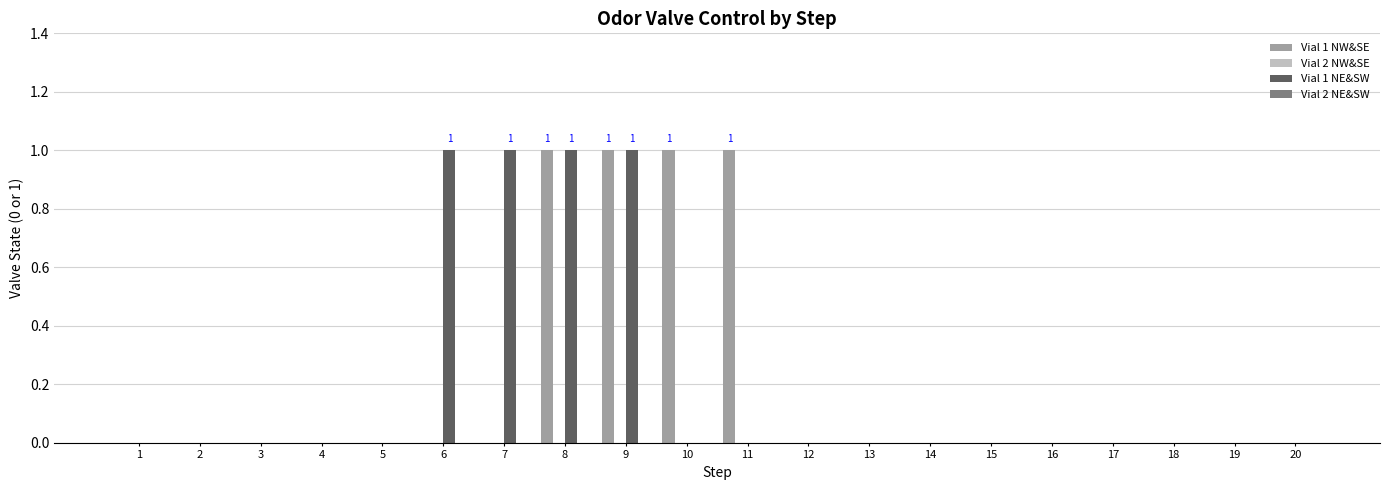

Are the bars horizontal?

No